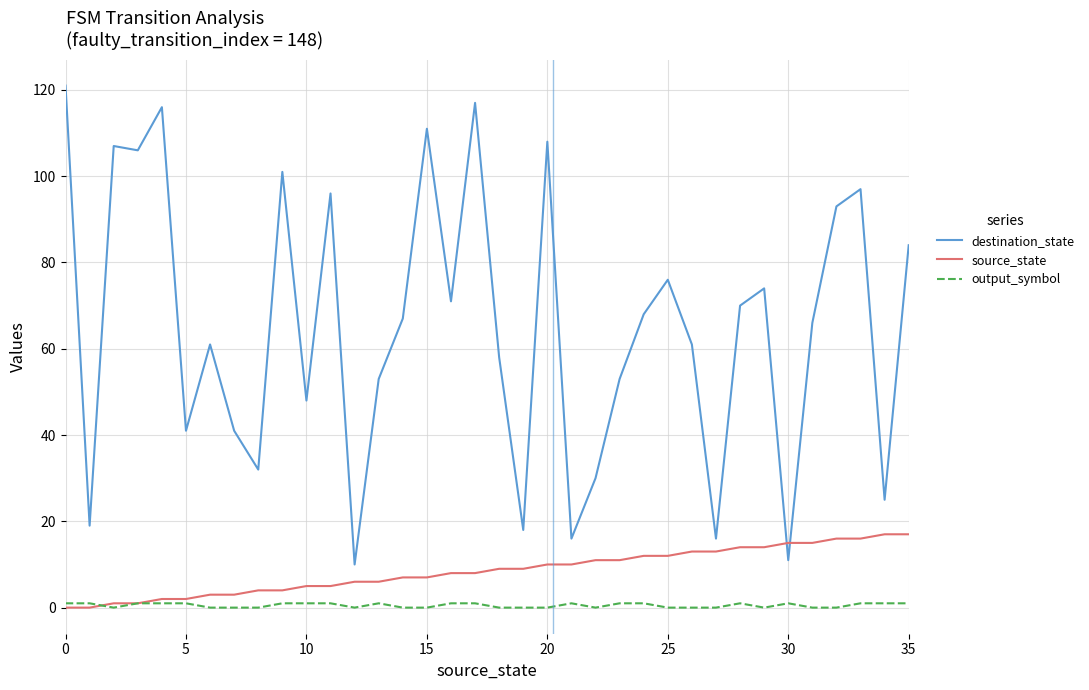

Rank the series by their maximum value, from highest to lowest.

destination_state, source_state, output_symbol